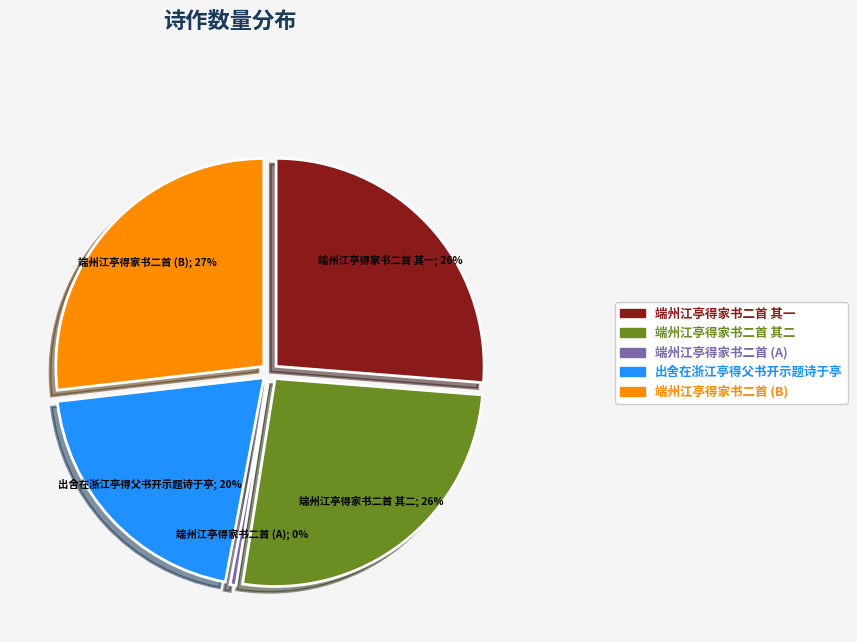

How much of the chart is everything except 端州江亭得家书二首 其一?

73.7%